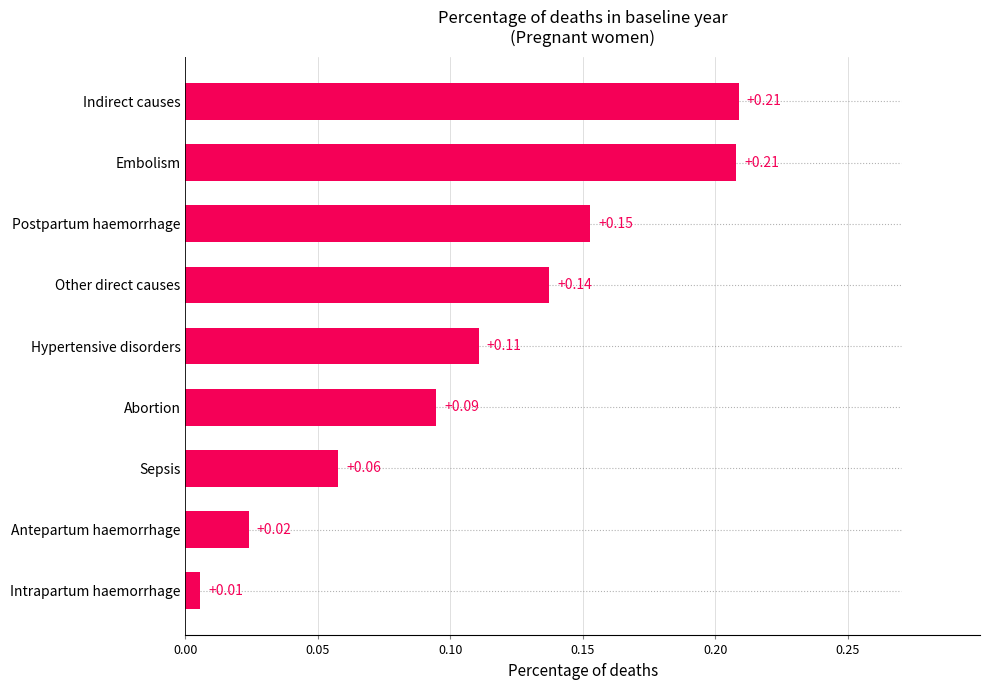

What is the sum of all values?

1.0